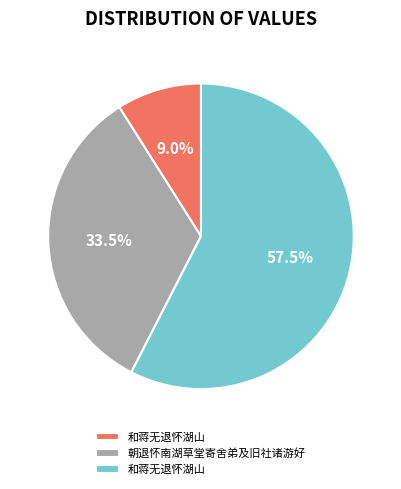

Does any single category account for the majority?

Yes